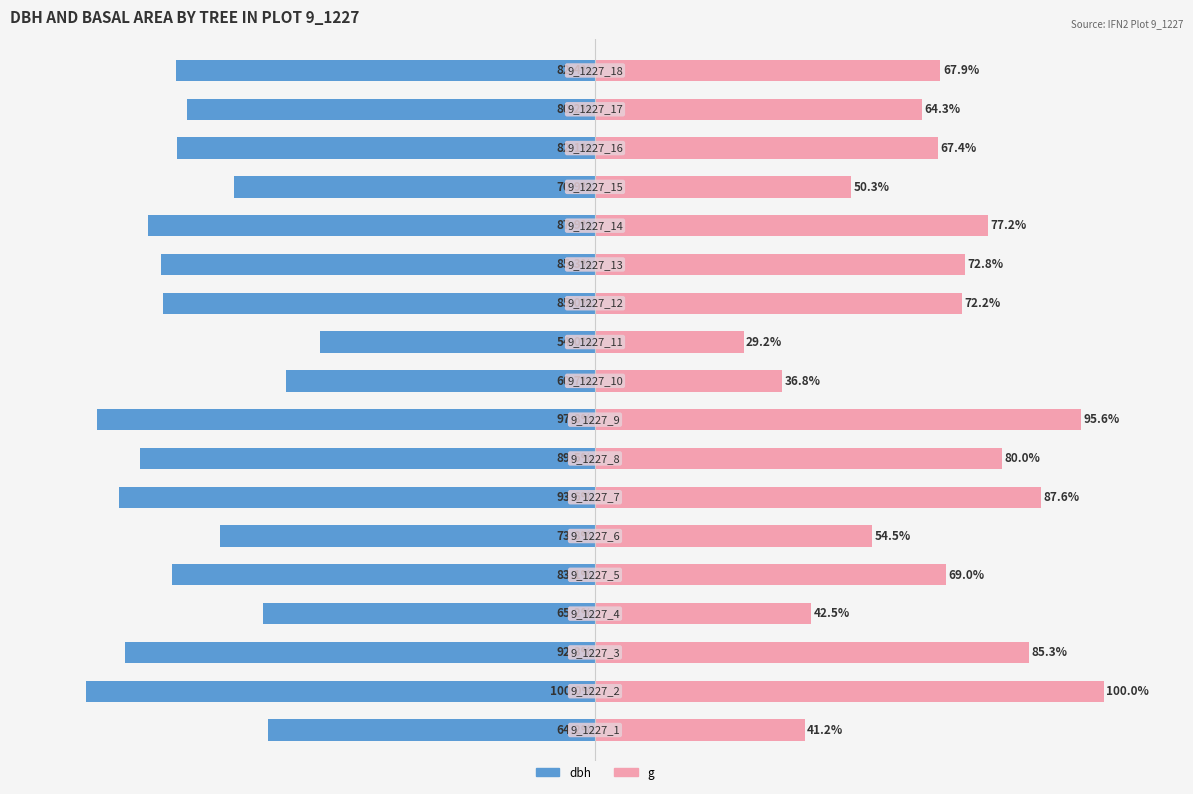

What is the difference between the maximum and minimum values in the g series?

70.8